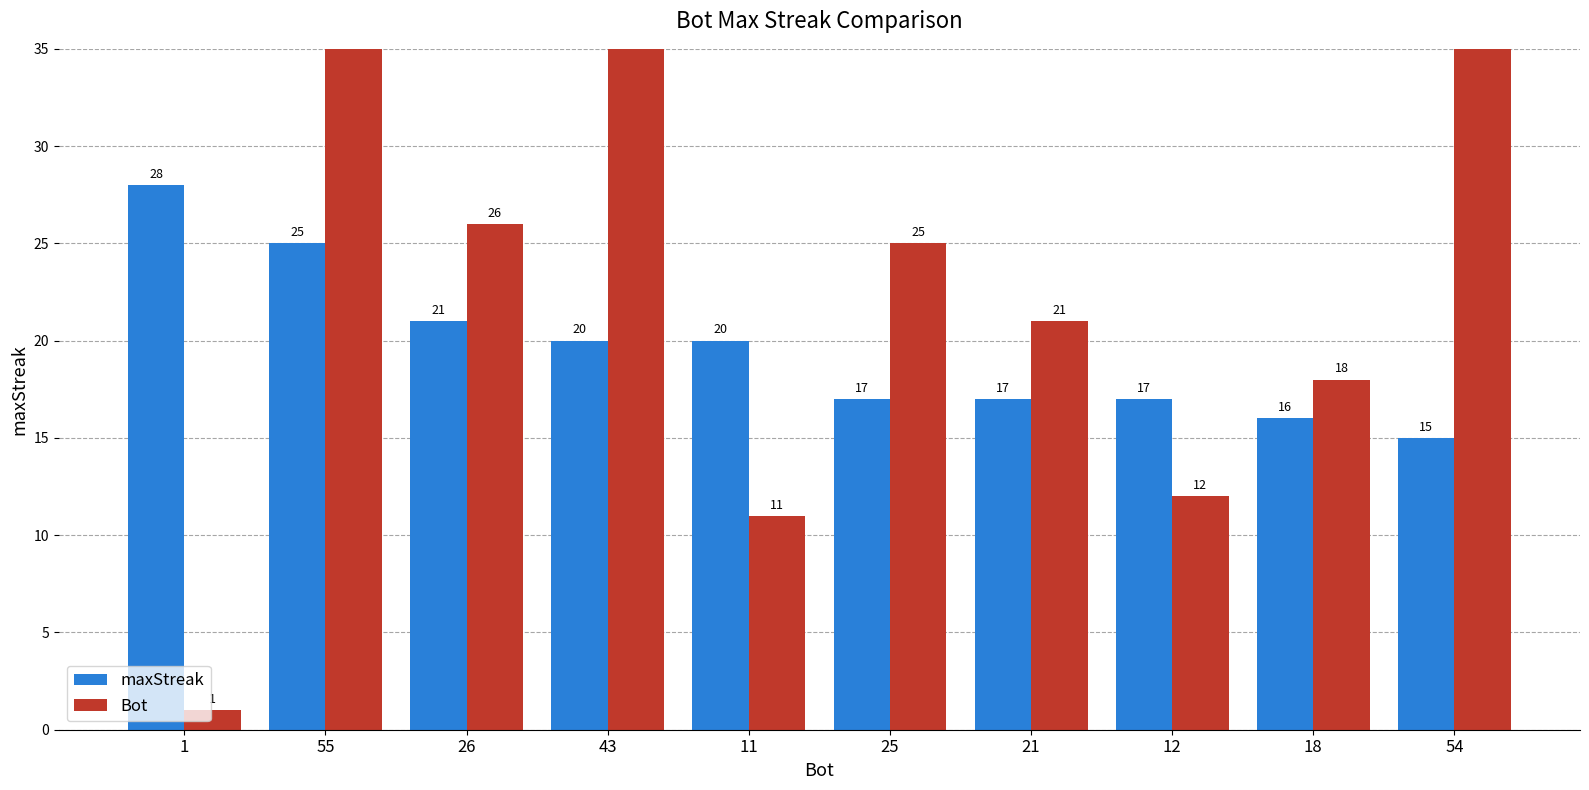

Reading left to right, extract all data points from this chart.

maxStreak: 1=28	55=25	26=21	43=20	11=20	25=17	21=17	12=17	18=16	54=15
Bot: 1=1	55=55	26=26	43=43	11=11	25=25	21=21	12=12	18=18	54=54